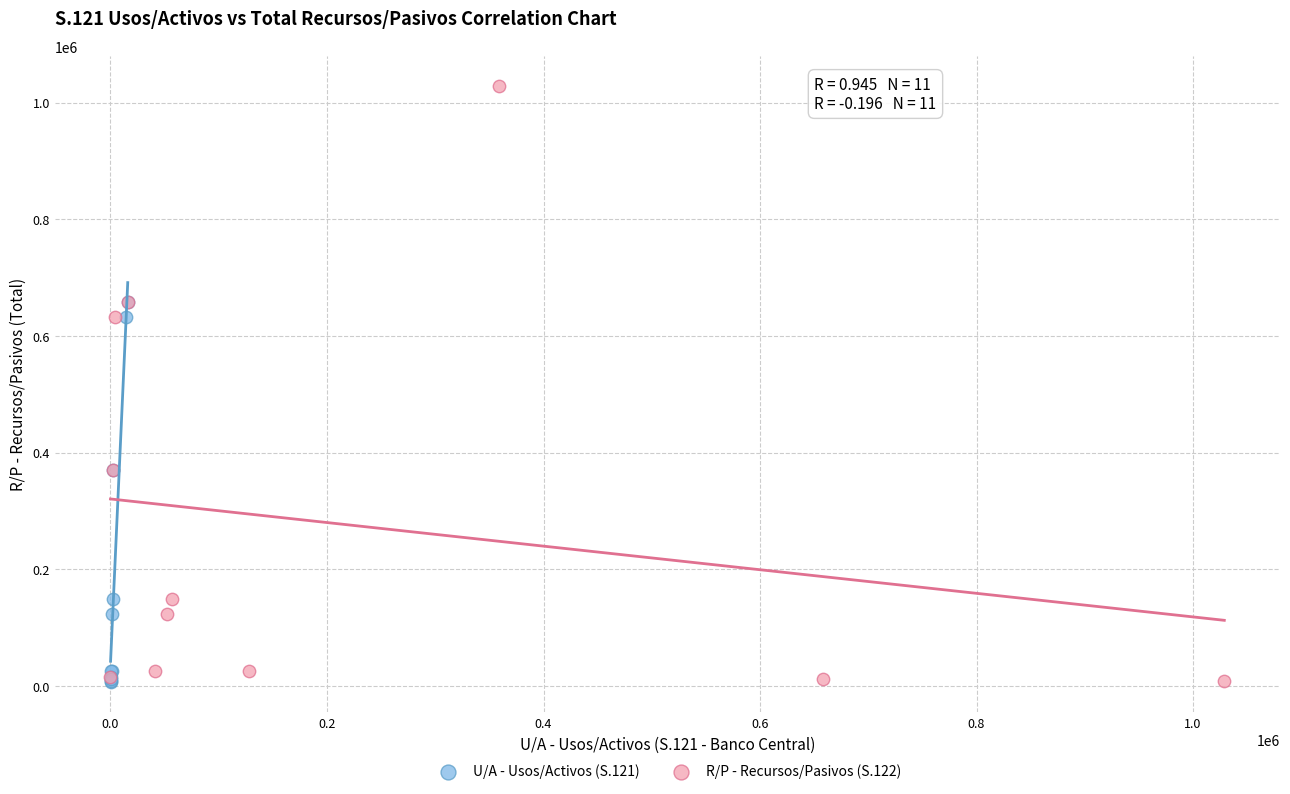

Which series has the widest spread of Y values?

R/P - Recursos/Pasivos (S.122)